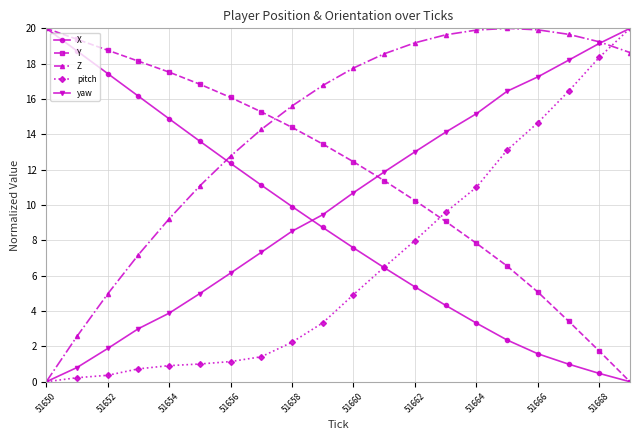

What is the value of the yaw point at the 7th from the left?

6.2